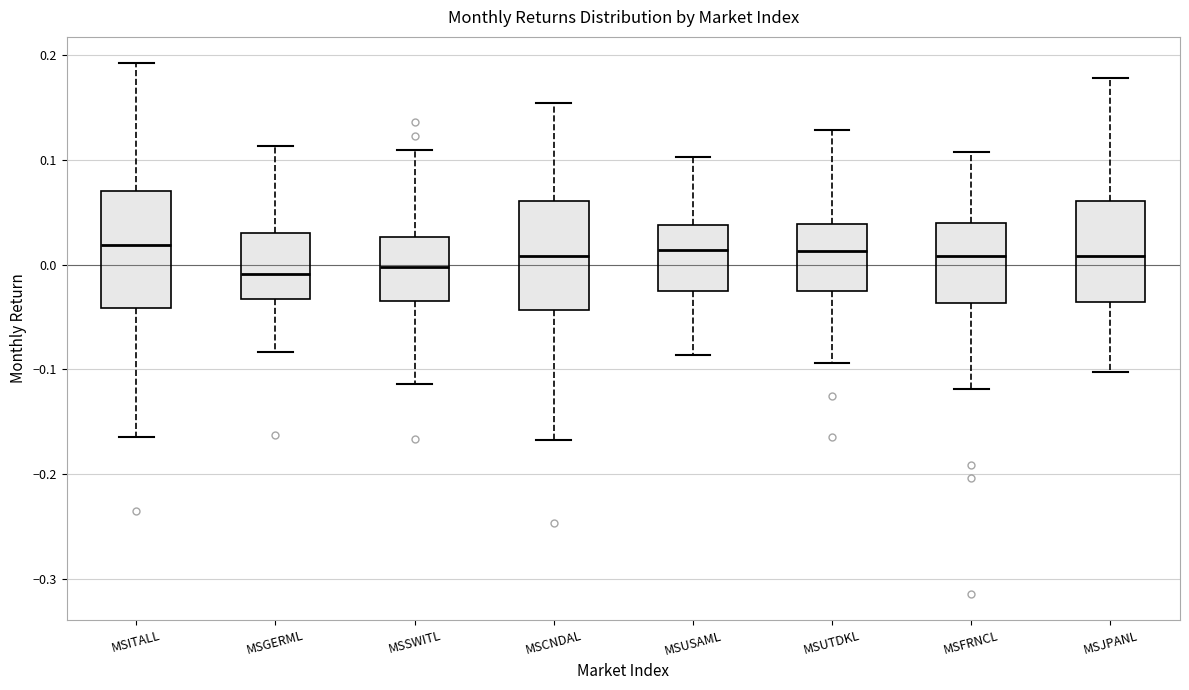

Where is the lower edge of the box for MSGERML on the y-axis? The values are not printed on the chart, so give them approximately, as read against the axis.

-0.03